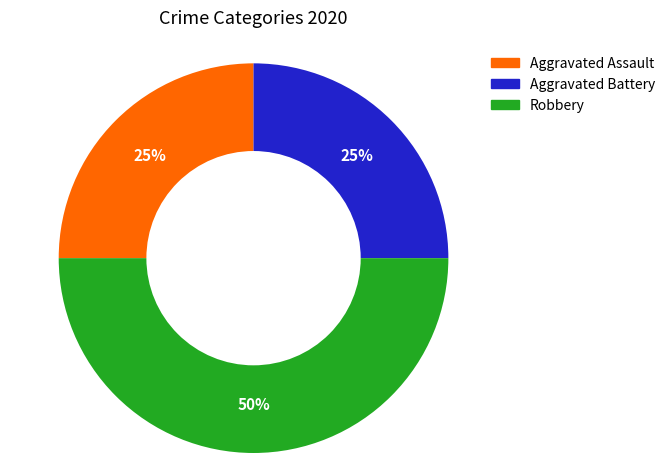

Does Aggravated Battery account for over 50% of the chart?

No